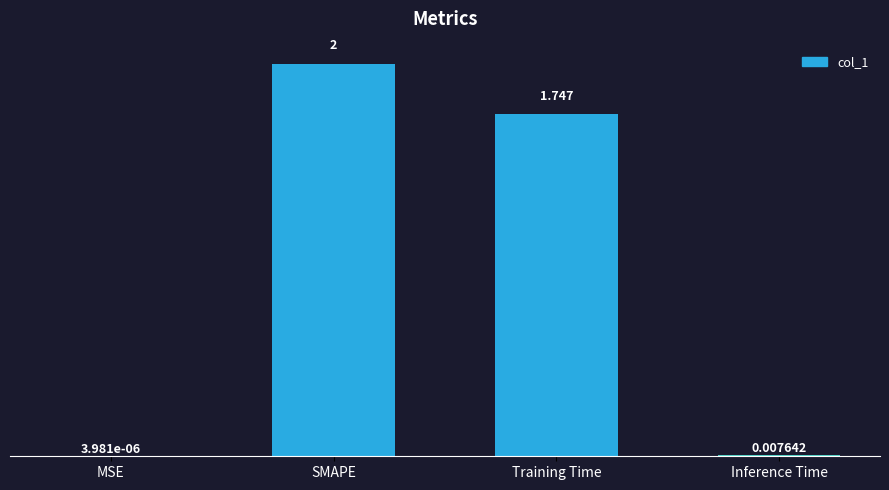

At which label is the value closest to 1?

Training Time